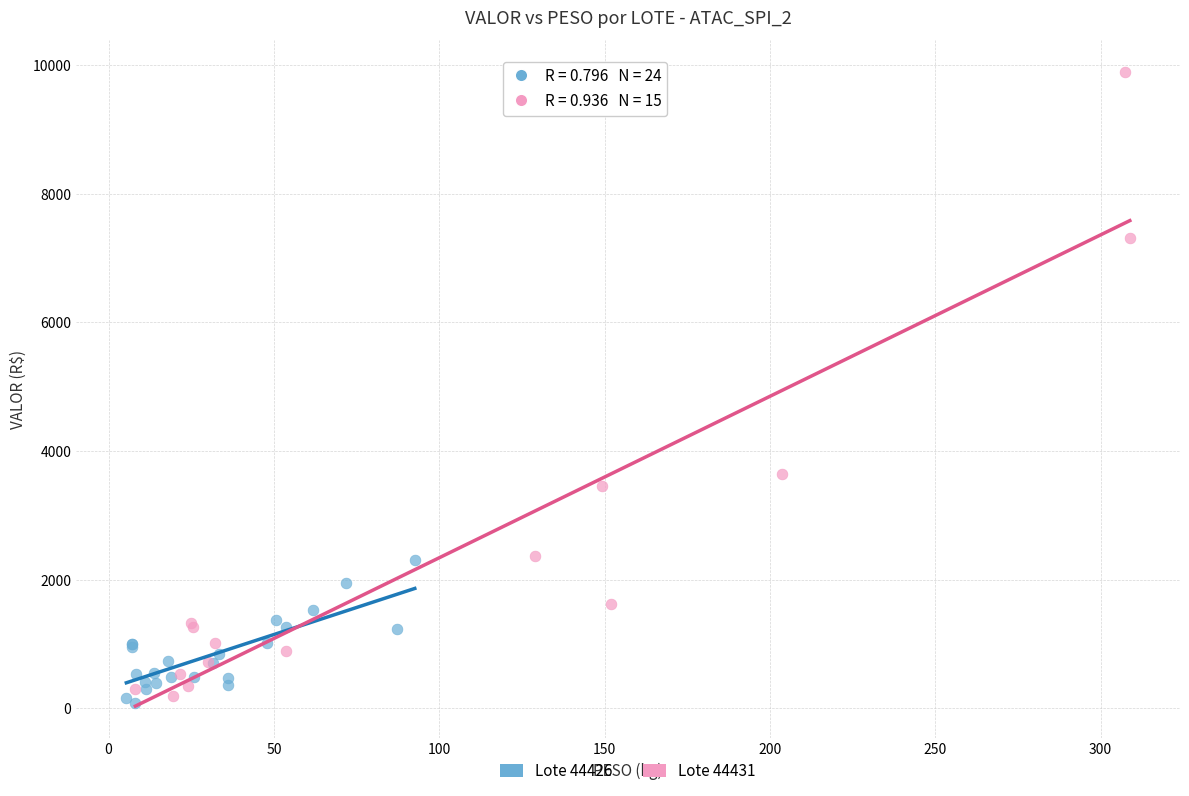

Which series has the widest spread of Y values?

Lote 44431